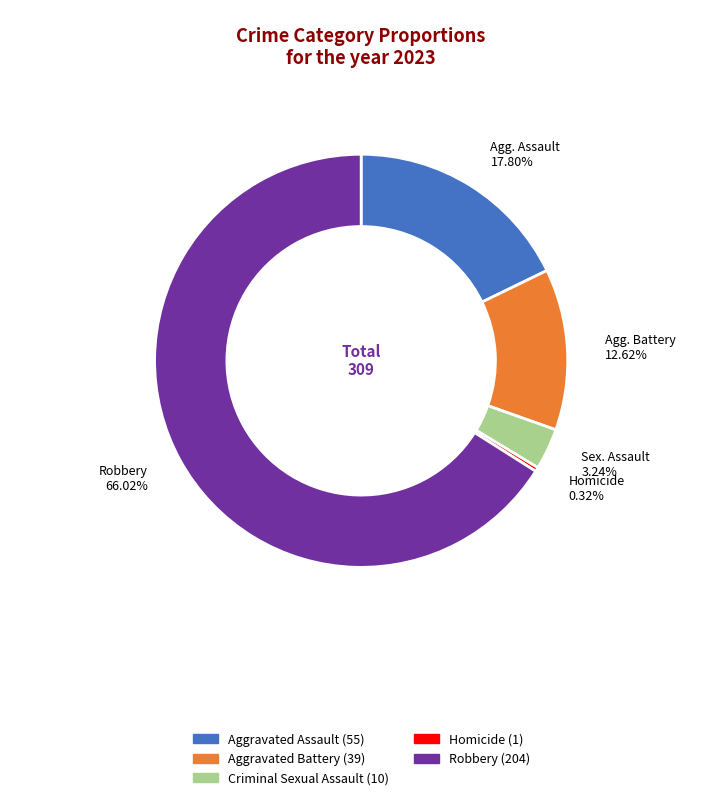

Is there a majority slice in this chart?

Yes